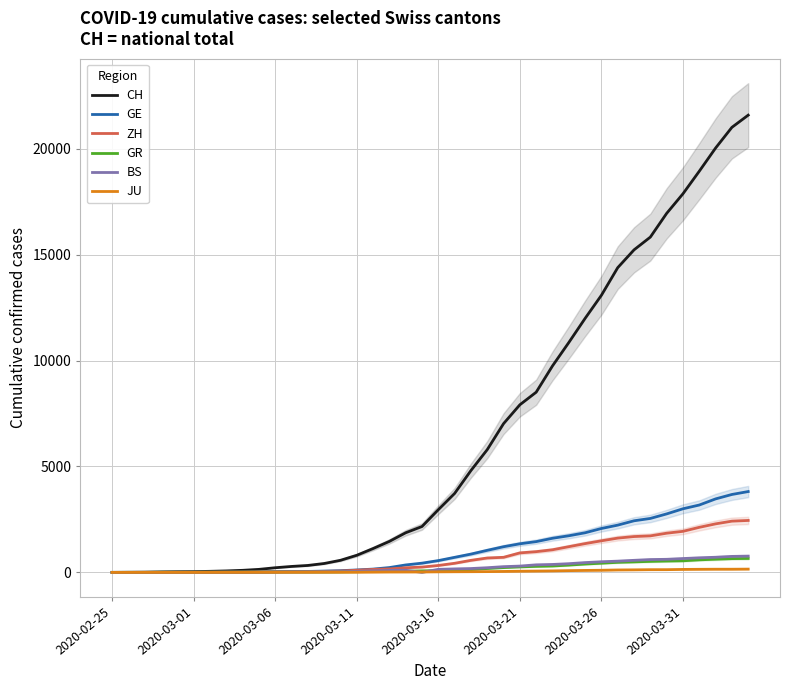

What are all the series names shown in the legend?

CH, GE, ZH, GR, BS, JU